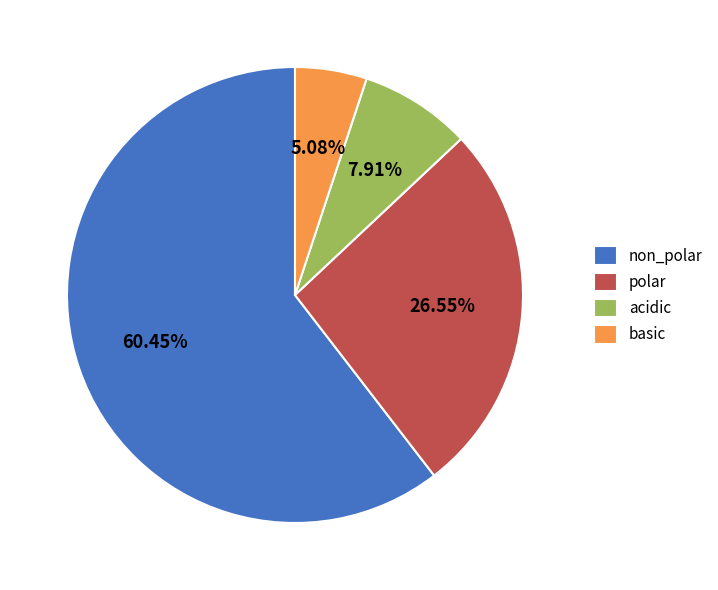

Count the number of slices in the pie.

4